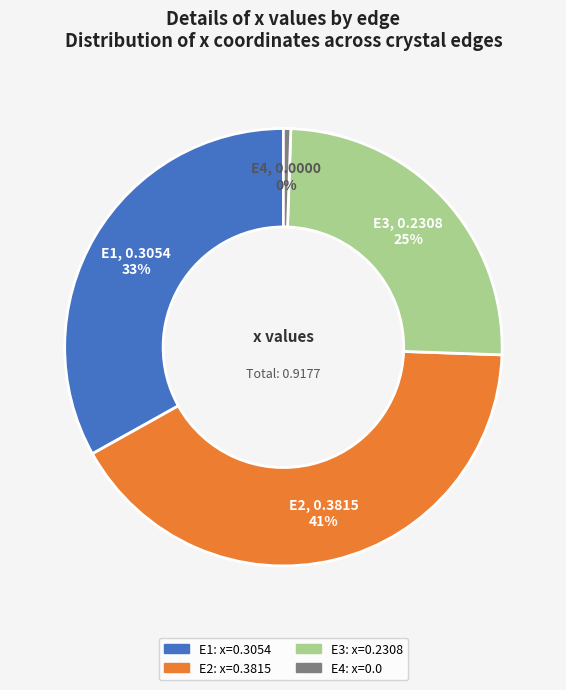

Is it true that E4 is 11% of the pie?

False